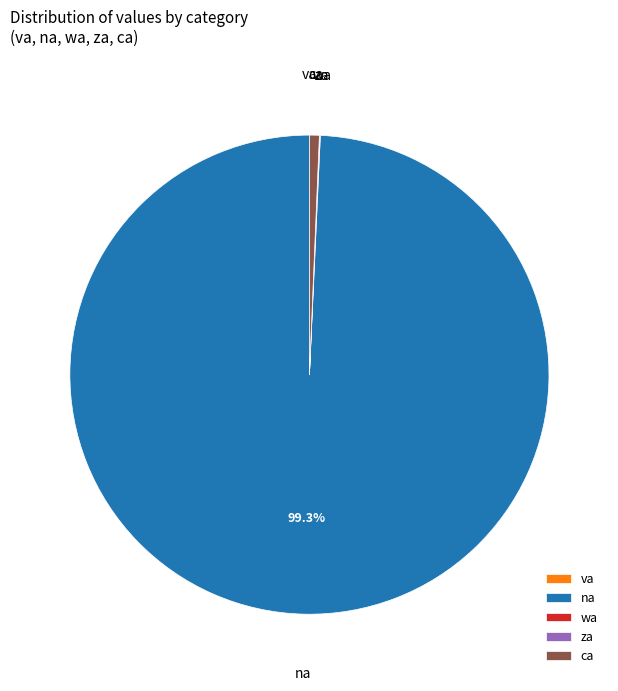

Do na and ca together represent more than half of the pie?

Yes